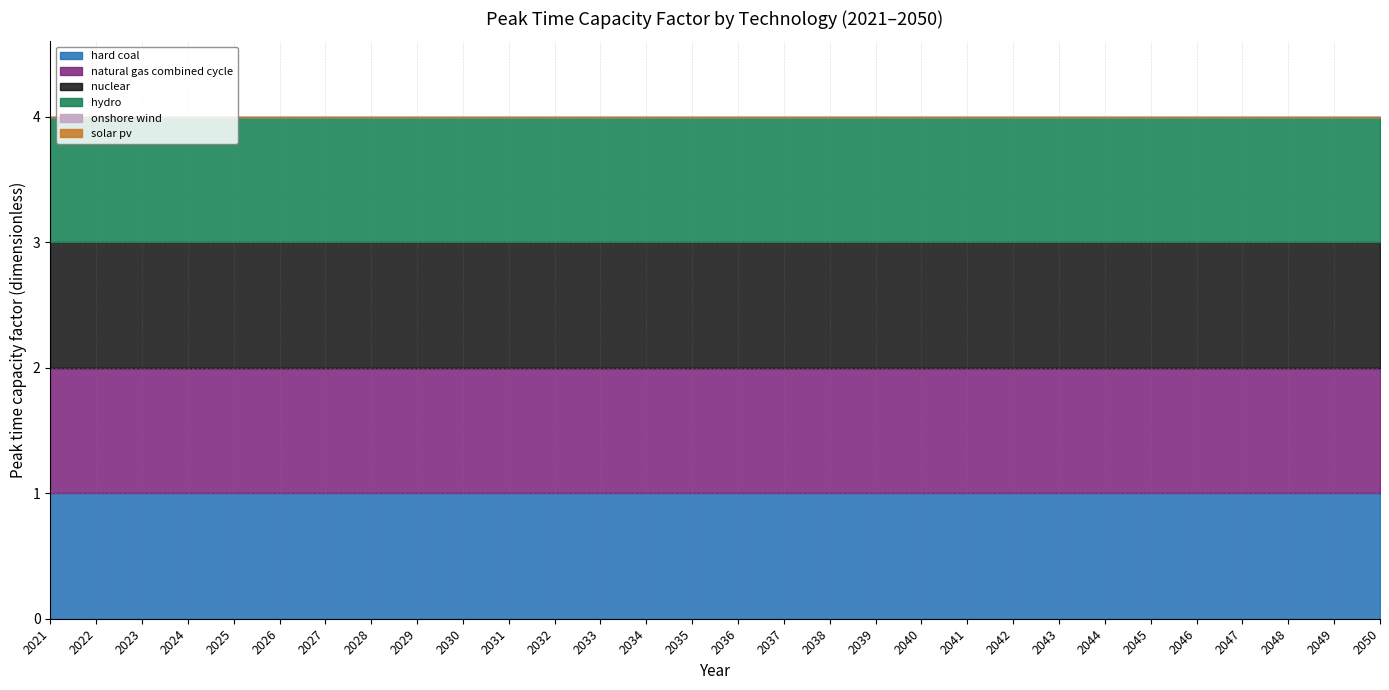

How many categories are shown in the chart?

30